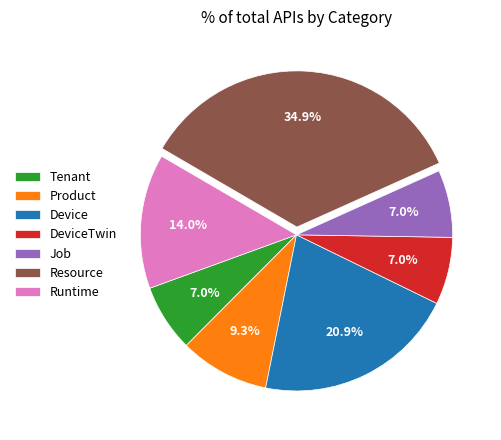

How many segments does this pie chart have?

7